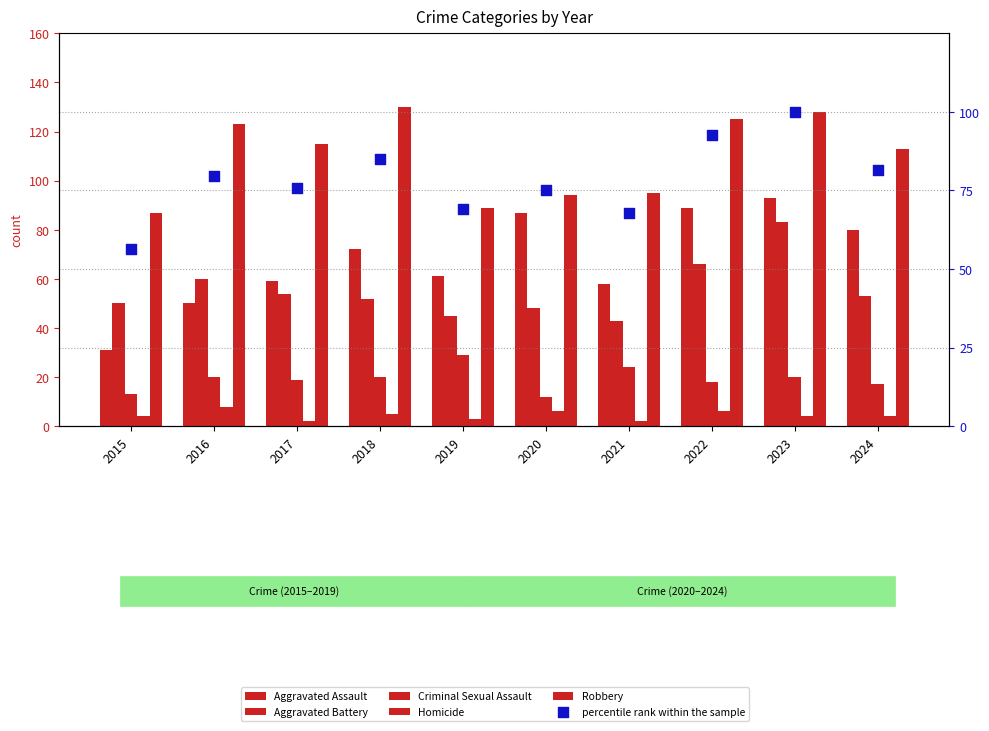

Which series has the widest spread of Y values?

Aggravated Assault